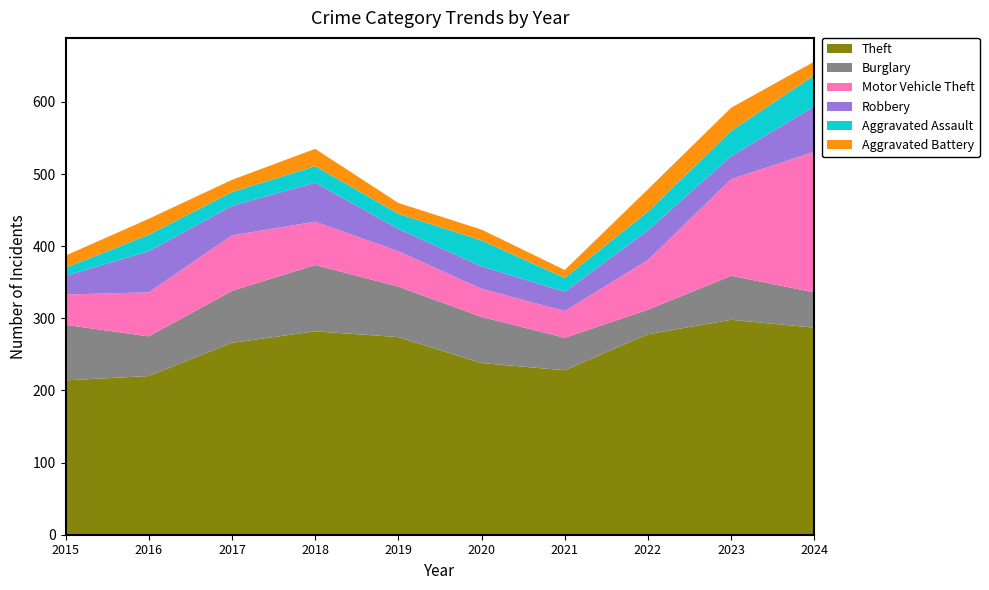

Reading right to left, extract all data points from this chart.

Theft: 2024=287	2023=298	2022=278	2021=228	2020=238	2019=274	2018=282	2017=266	2016=220	2015=214
Burglary: 2024=49	2023=61	2022=34	2021=45	2020=64	2019=70	2018=92	2017=72	2016=55	2015=77
Motor Vehicle Theft: 2024=195	2023=134	2022=69	2021=37	2020=39	2019=49	2018=60	2017=77	2016=61	2015=42
Robbery: 2024=63	2023=32	2022=41	2021=27	2020=31	2019=31	2018=54	2017=41	2016=57	2015=26
Aggravated Assault: 2024=43	2023=35	2022=26	2021=19	2020=36	2019=21	2018=23	2017=19	2016=23	2015=11
Aggravated Battery: 2024=19	2023=32	2022=31	2021=11	2020=15	2019=15	2018=24	2017=17	2016=22	2015=17